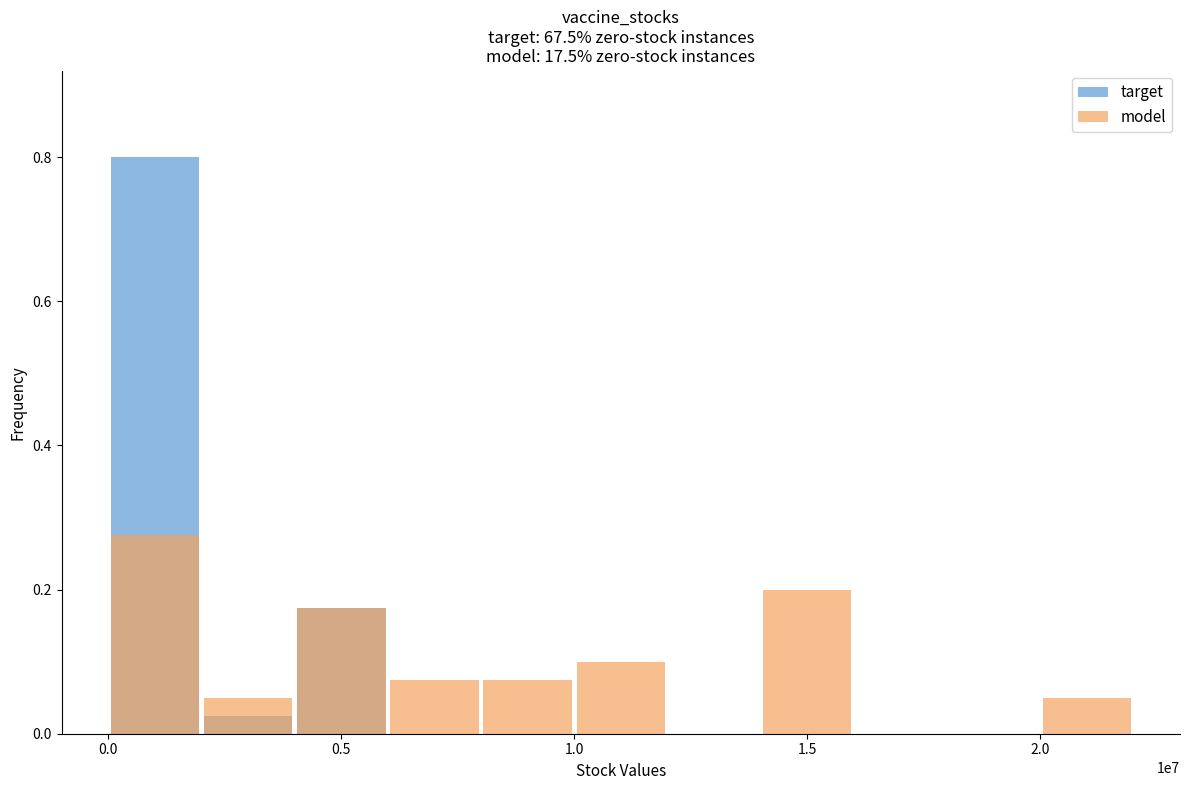

What is the average value of the target series?

0.1